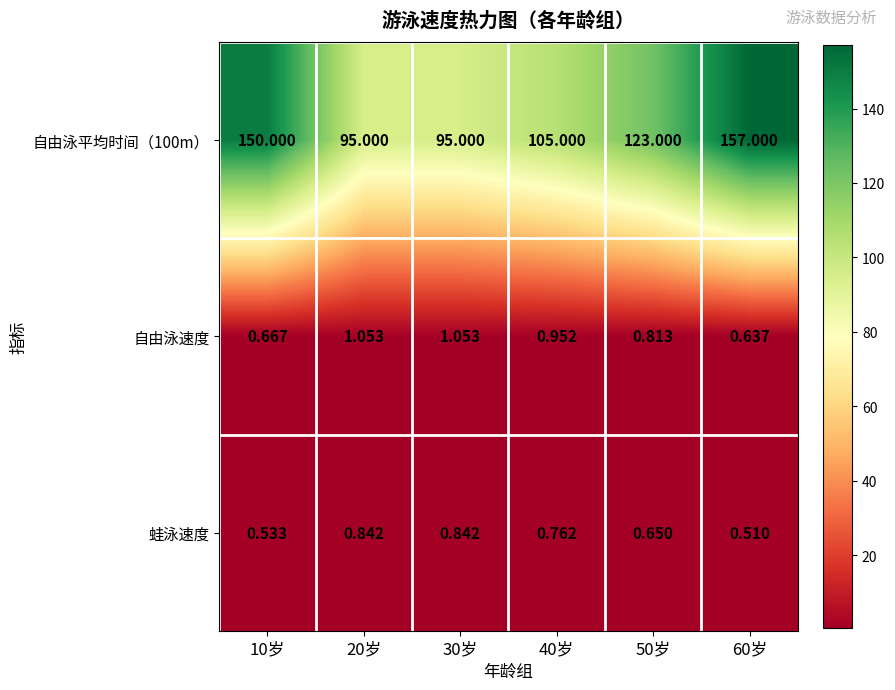

Rank the series by their maximum value, from lowest to highest.

蛙泳速度, 自由泳速度, 自由泳平均时间（100m）